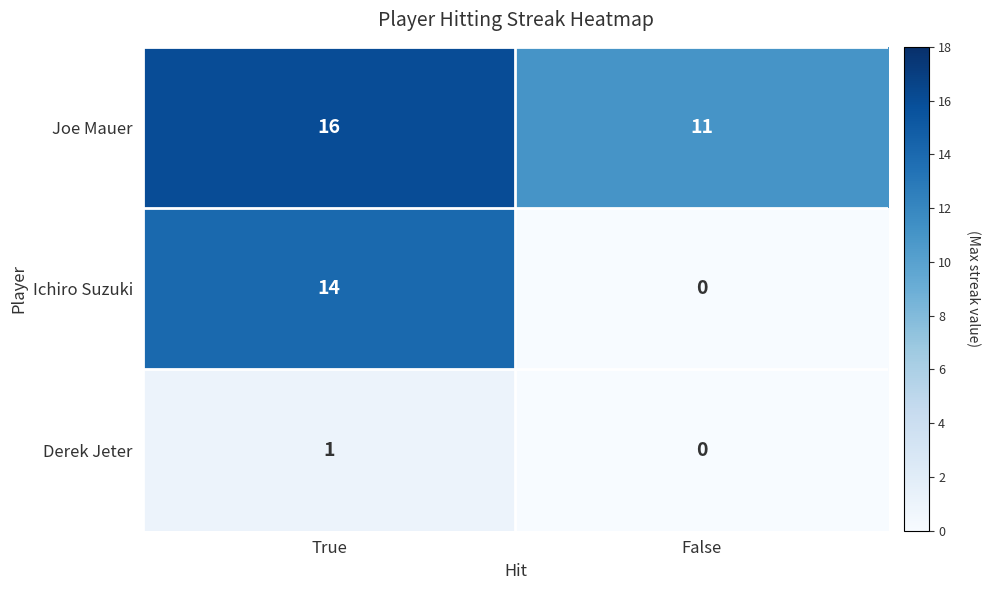

How many data points in Joe Mauer are less than 16?

1